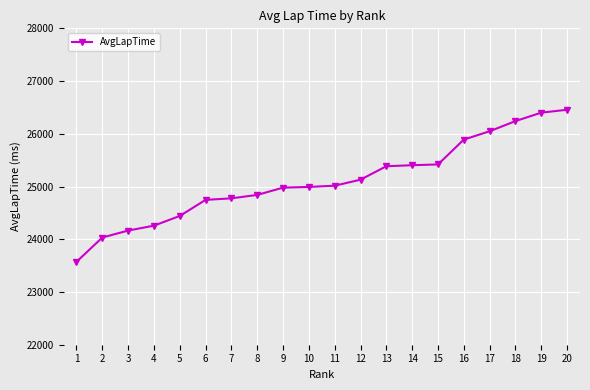

Which category has the lowest value across all series?

1